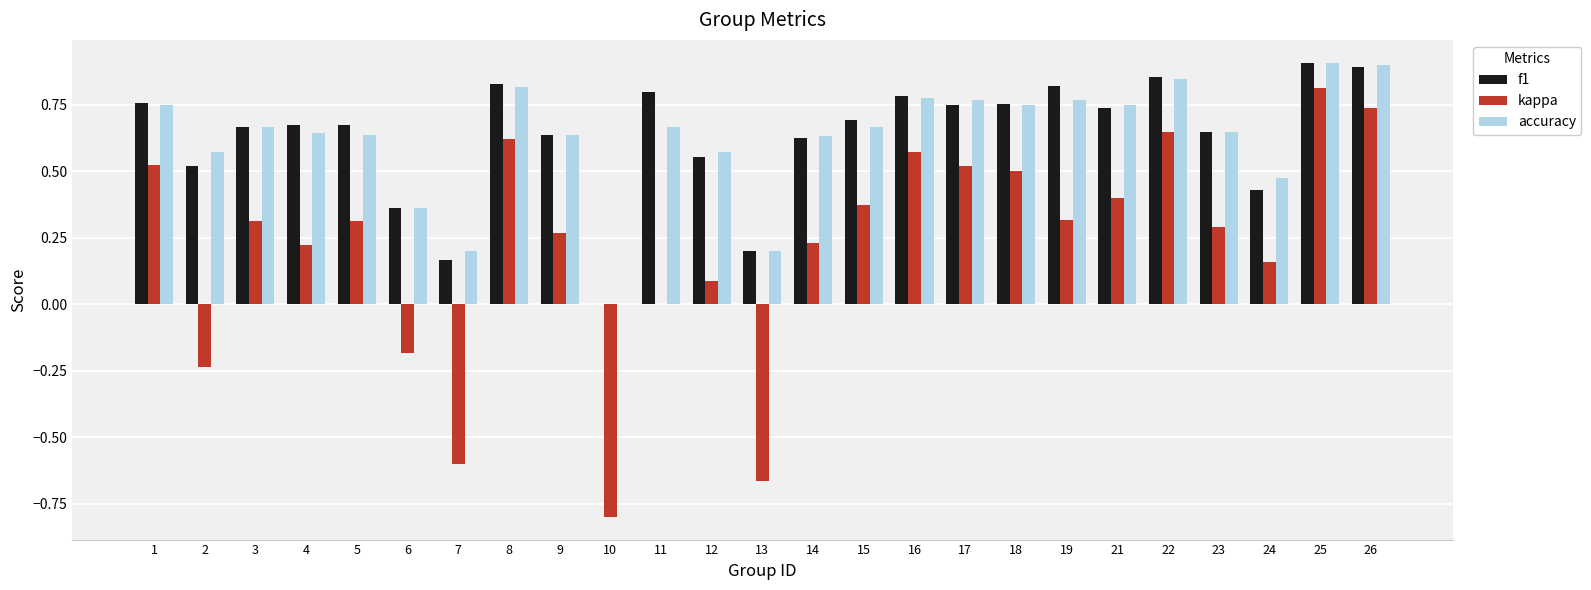

What are all the series names shown in the legend?

f1, kappa, accuracy